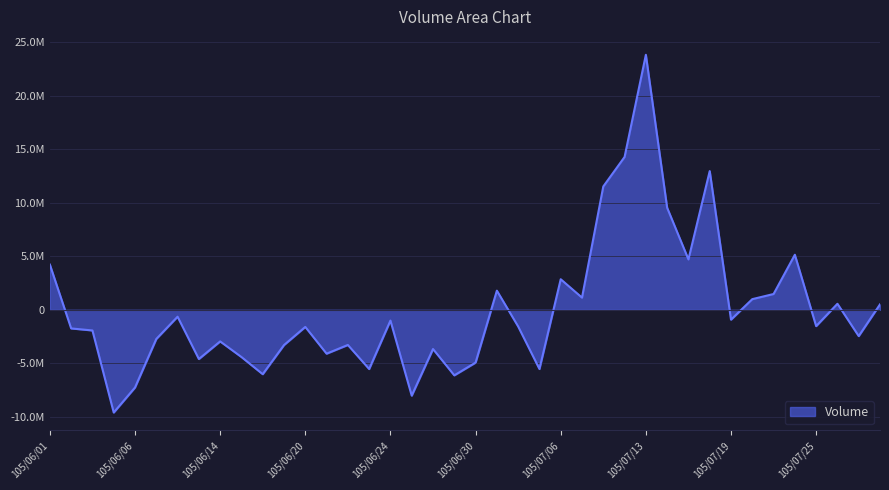

What is the label of the 11th point from the right?

105/07/14